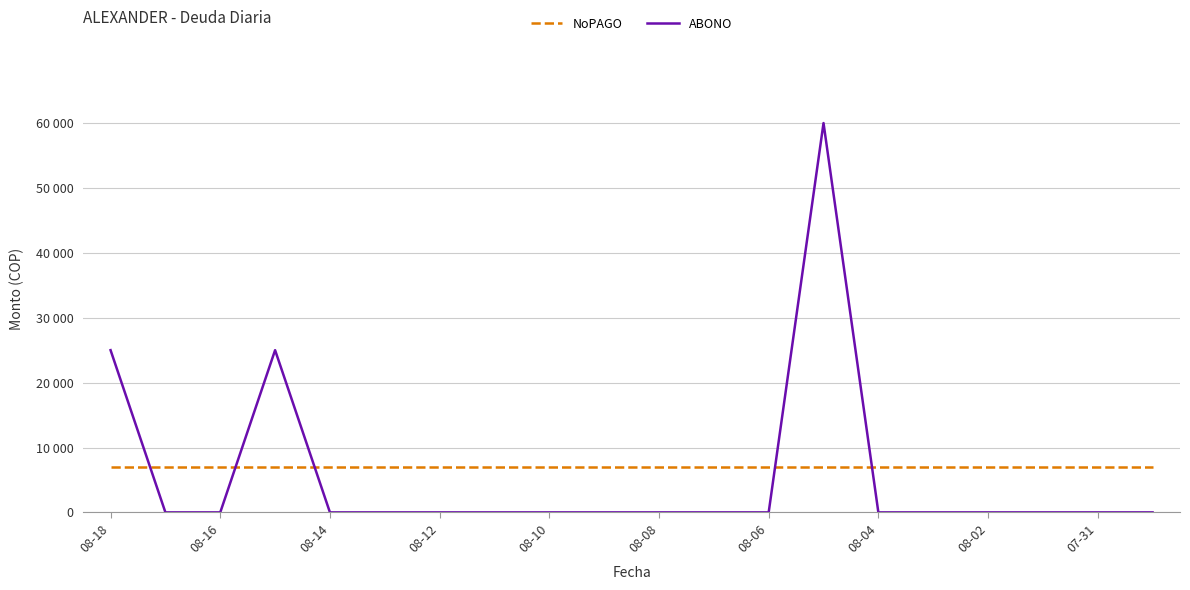

At how many categories does at least one series exceed 16348?

3